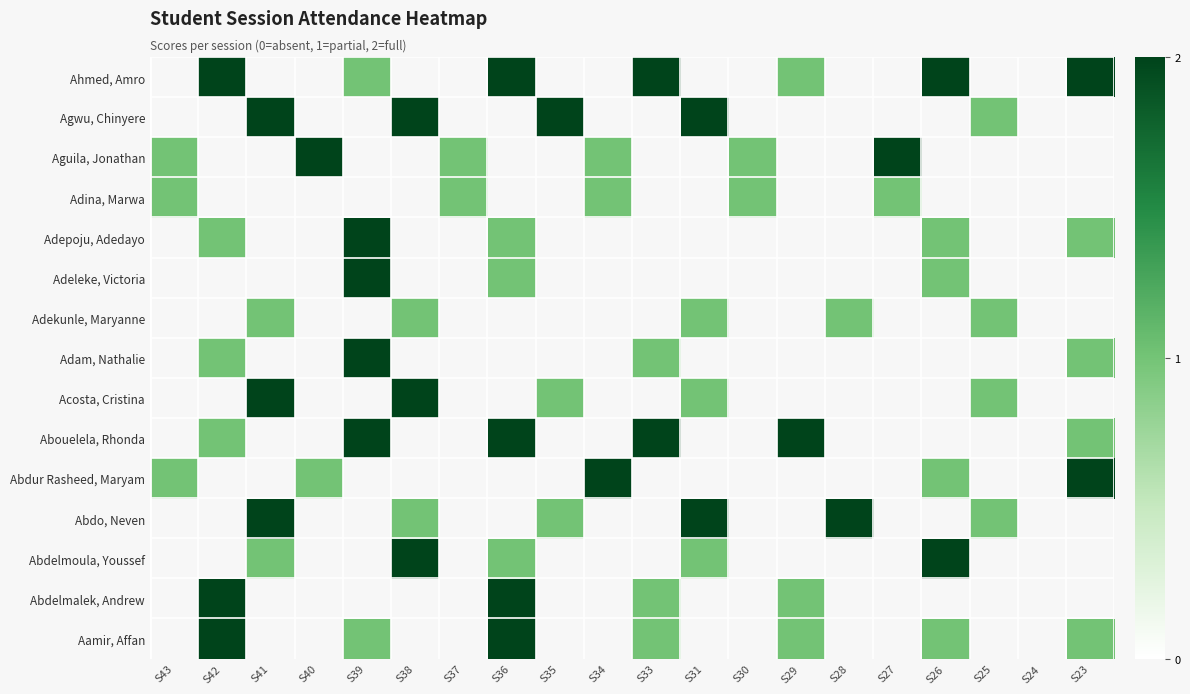

List the series in order of their peak value, lowest first.

Aamir, Affan, Abdelmalek, Andrew, Abdelmoula, Youssef, Abdo, Neven, Abdur Rasheed, Maryam, Abouelela, Rhonda, Acosta, Cristina, Adam, Nathalie, Adekunle, Maryanne, Adeleke, Victoria, Adepoju, Adedayo, Adina, Marwa, Aguila, Jonathan, Agwu, Chinyere, Ahmed, Amro